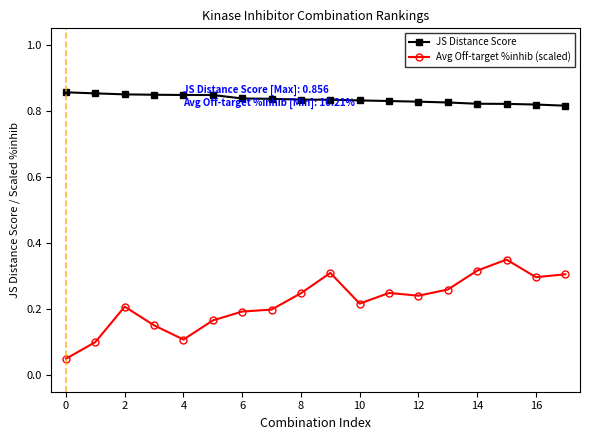

Count the Avg Off-target %inhib (scaled) values in the range 0 to 1.

18